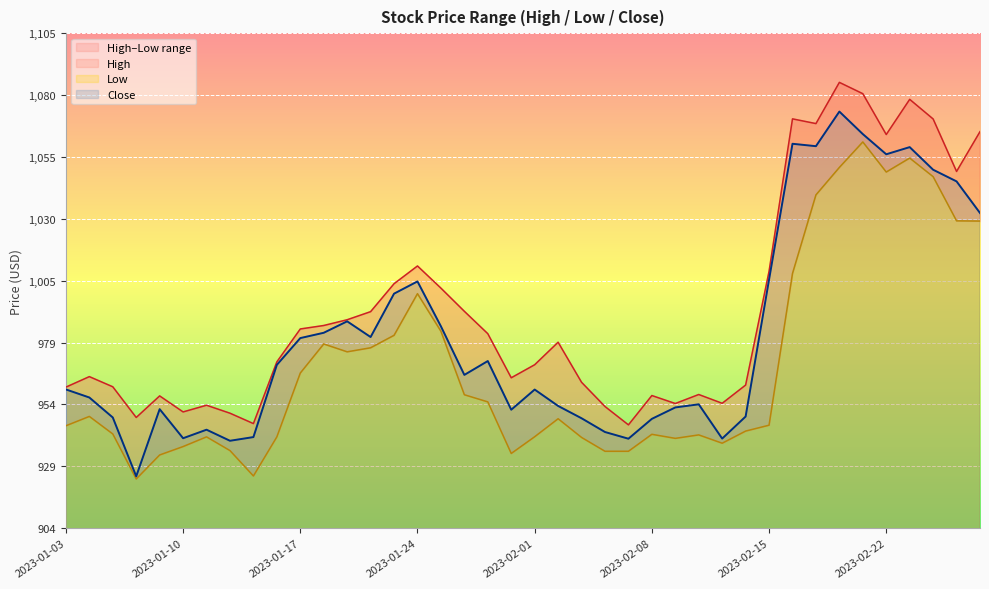

What position from the right is 2023-01-11?

34